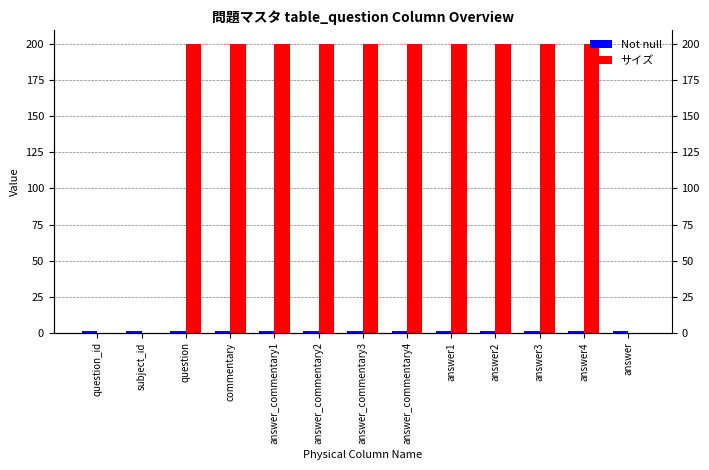

What is the sum of the Not null values at answer_commentary4 and commentary?

2